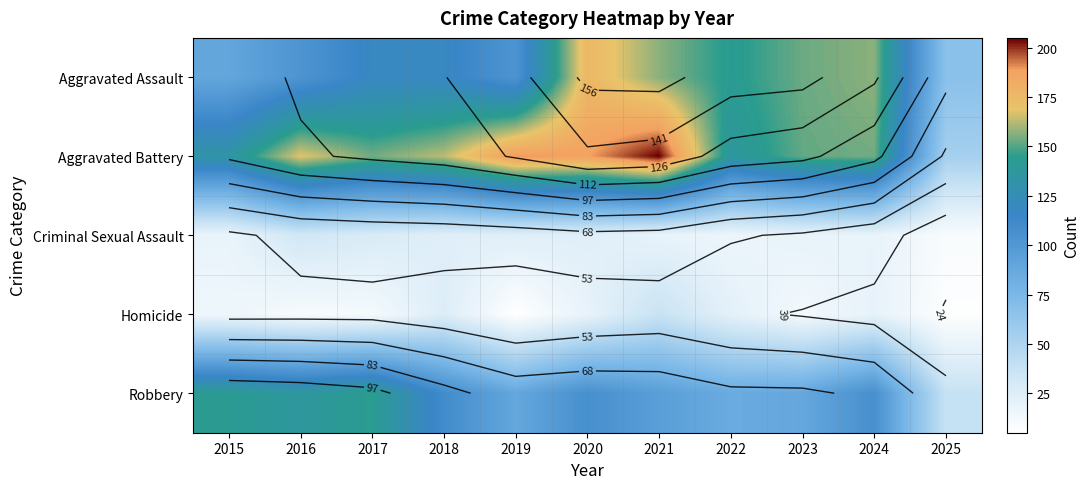

At which category does the chart reach its minimum across all series?

2019